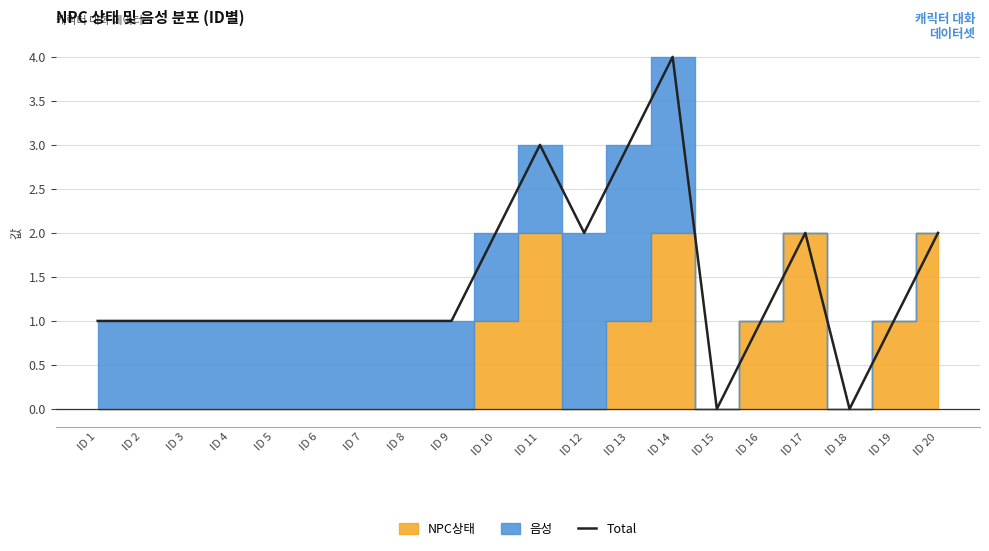

Reading left to right, list all the values displayed in this chart.

ID 1=1	ID 2=1	ID 3=1	ID 4=1	ID 5=1	ID 6=1	ID 7=1	ID 8=1	ID 9=1	ID 10=2	ID 11=3	ID 12=2	ID 13=3	ID 14=4	ID 15=0	ID 16=1	ID 17=2	ID 18=0	ID 19=1	ID 20=2